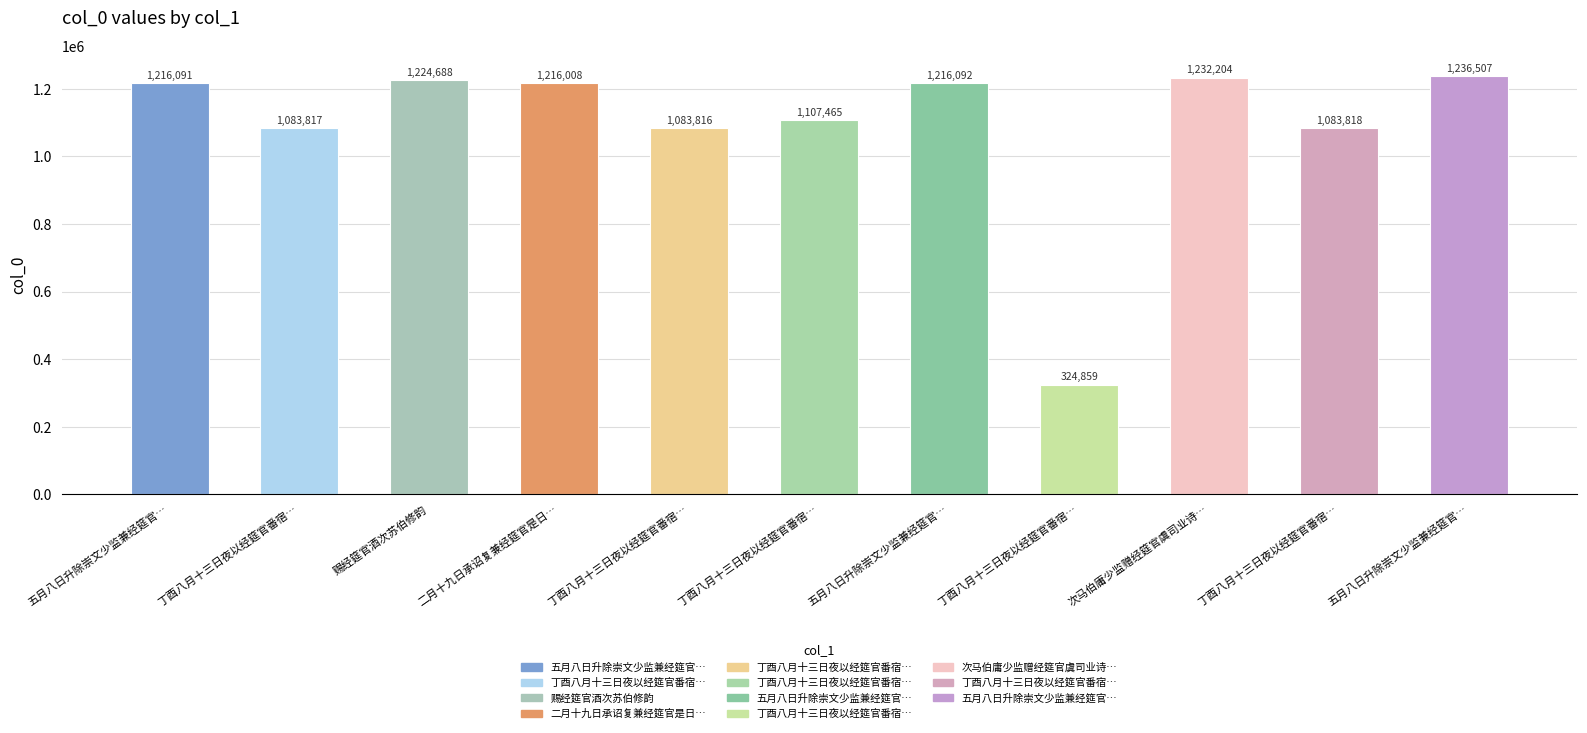

How many series are shown in this chart?

1